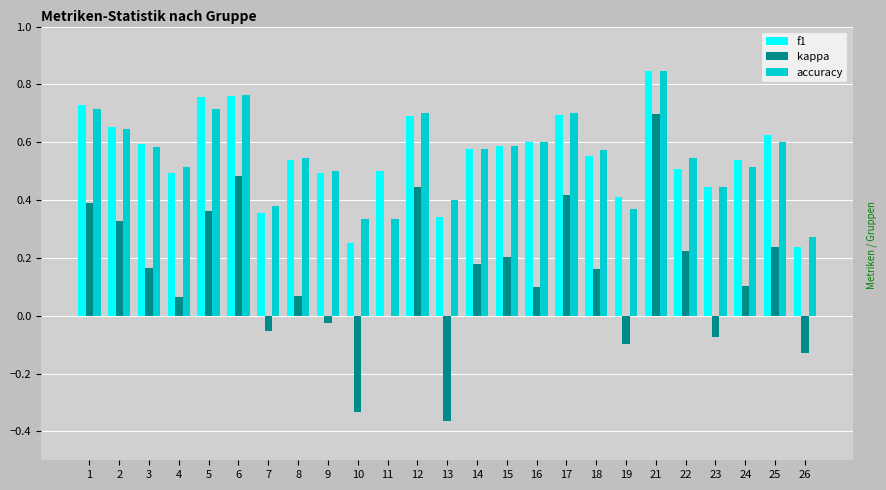

At which label does accuracy reach its peak?

21